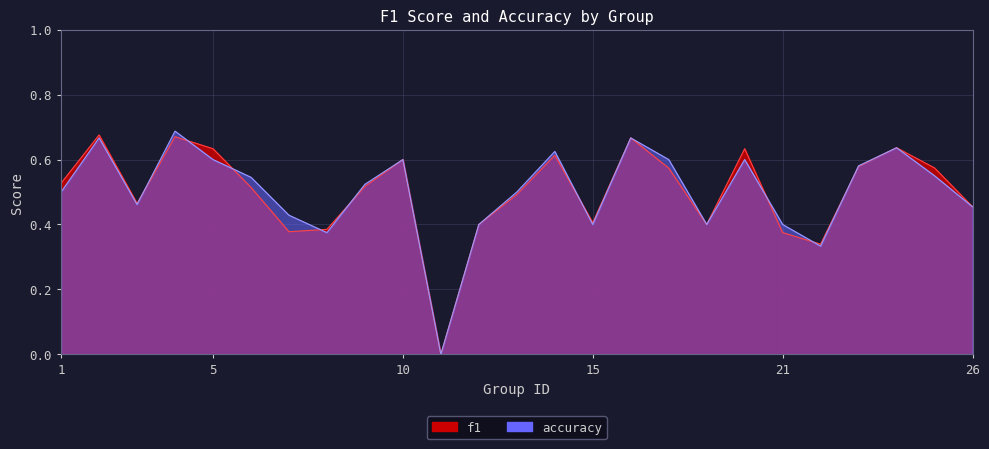

Reading left to right, transcribe all the data shown in this chart.

f1: 0.5	0.7	0.5	0.7	0.6	0.5	0.4	0.4	0.5	0.6	0.0	0.4	0.5	0.6	0.4	0.7	0.6	0.4	0.6	0.4	0.3	0.6	0.6	0.6	0.5
accuracy: 0.5	0.7	0.5	0.7	0.6	0.5	0.4	0.4	0.5	0.6	0.0	0.4	0.5	0.6	0.4	0.7	0.6	0.4	0.6	0.4	0.3	0.6	0.6	0.6	0.5